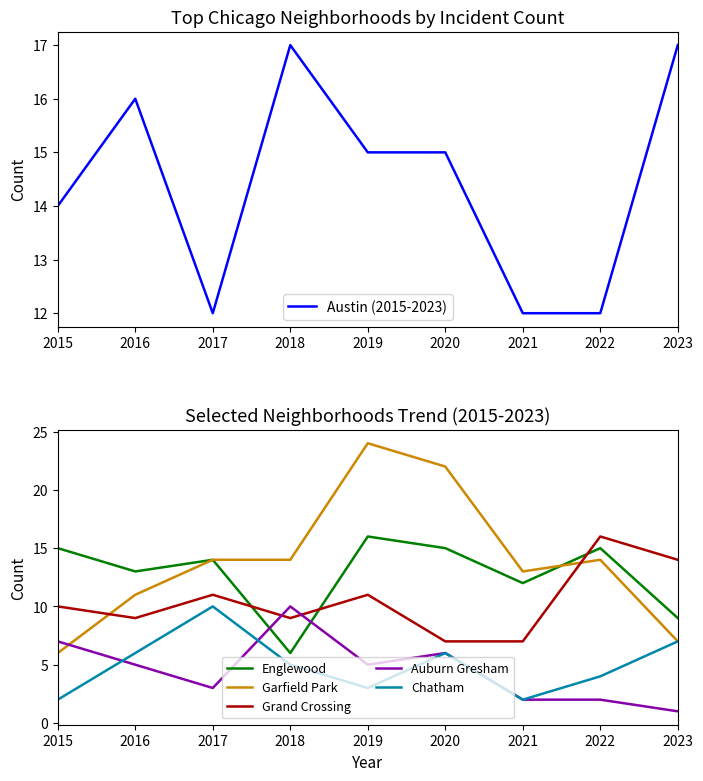

Which series ends up on top after the final intersection of Englewood and Garfield Park?

Englewood